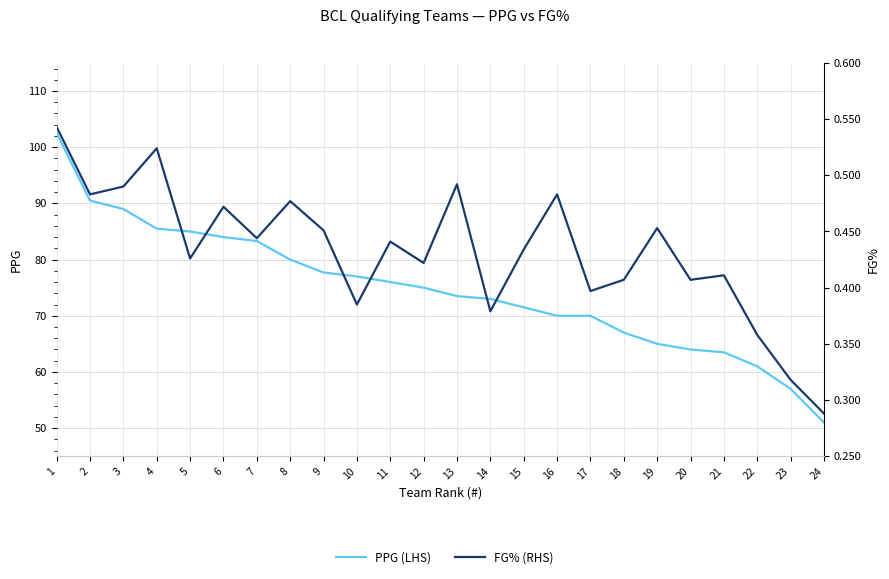

Which label corresponds to the largest value in the chart?

1